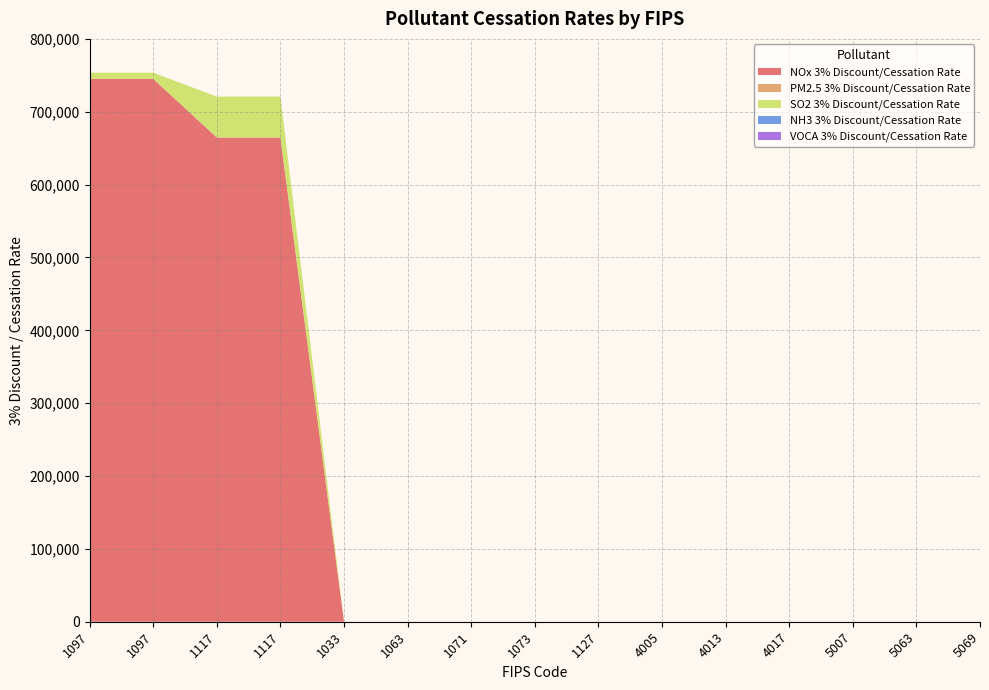

Reading left to right, what are all the values shown in this chart?

NOx 3% Discount/Cessation Rate: 1097=745115.9	1097=745115.9	1117=664555.9	1117=664555.9	1033=0.0	1063=0.0	1071=0.0	1073=0.0	1127=0.0	4005=0.0	4013=0.0	4017=0.0	5007=0.0	5063=0.0	5069=0.0
PM2.5 3% Discount/Cessation Rate: 1097=103.3	1097=103.3	1117=178.5	1117=178.5	1033=0.0	1063=0.0	1071=0.0	1073=0.0	1127=0.0	4005=0.0	4013=0.0	4017=0.0	5007=0.0	5063=0.0	5069=0.0
SO2 3% Discount/Cessation Rate: 1097=8411.0	1097=8411.0	1117=56067.6	1117=56067.6	1033=0.0	1063=0.0	1071=0.0	1073=0.0	1127=0.0	4005=0.0	4013=0.0	4017=0.0	5007=0.0	5063=0.0	5069=0.0
NH3 3% Discount/Cessation Rate: 1097=0.0	1097=0.0	1117=0.0	1117=0.0	1033=0.0	1063=0.0	1071=0.0	1073=0.0	1127=0.0	4005=0.0	4013=0.0	4017=0.0	5007=0.0	5063=0.0	5069=0.0
VOCA 3% Discount/Cessation Rate: 1097=0.0	1097=0.0	1117=0.0	1117=0.0	1033=0.0	1063=0.0	1071=0.0	1073=0.0	1127=0.0	4005=0.0	4013=0.0	4017=0.0	5007=0.0	5063=0.0	5069=0.0